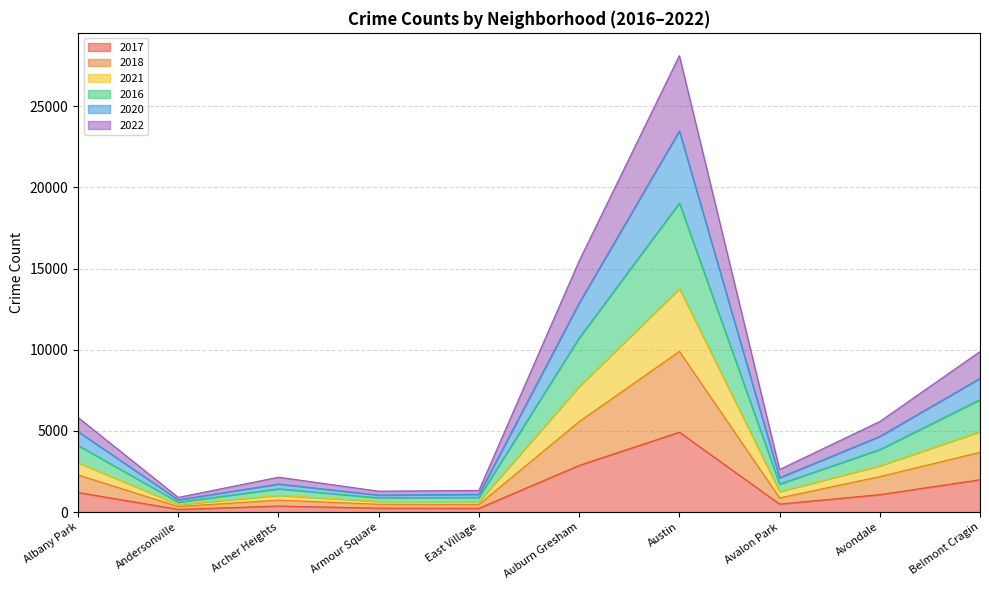

At which category does 2021 reach its first local peak?

Archer Heights